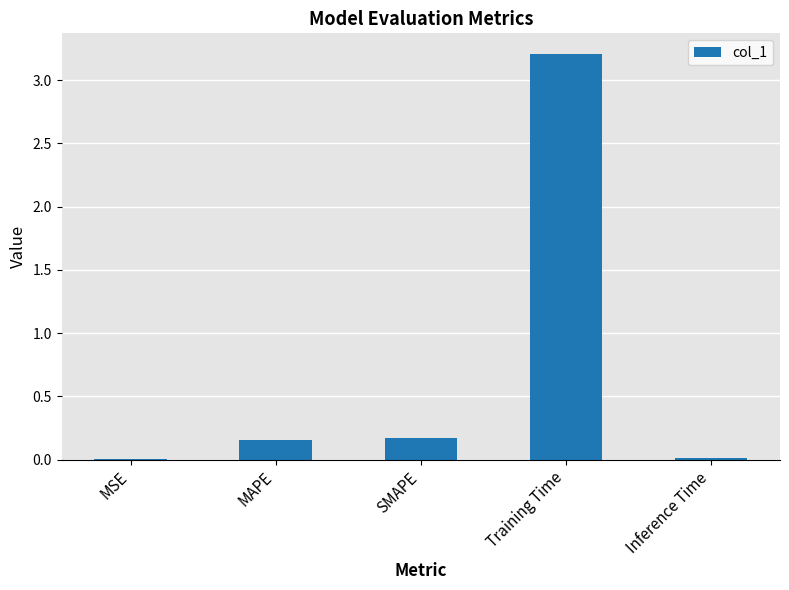

Is it true that the value at SMAPE is 0.2?

True